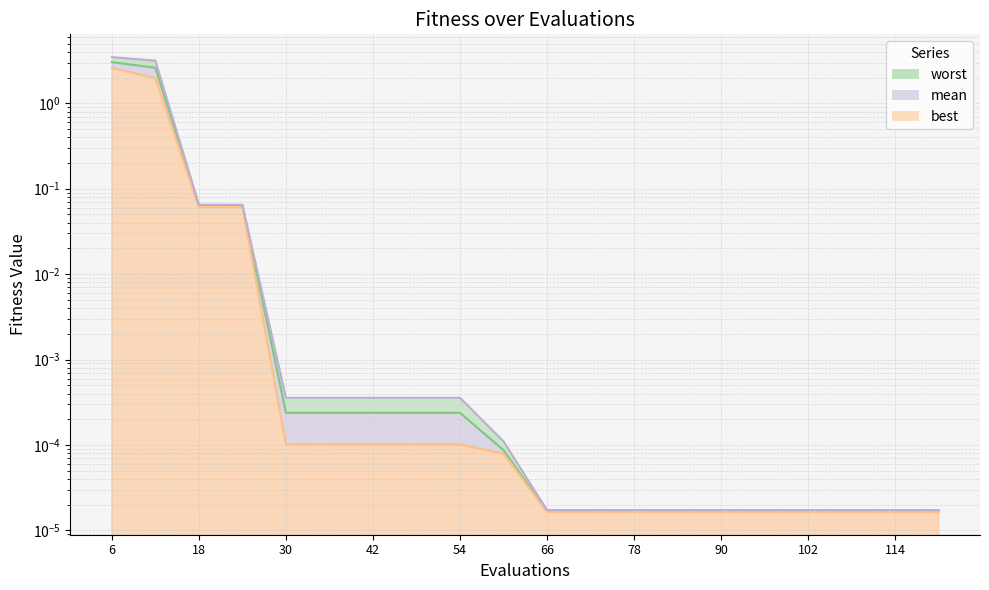

How many distinct data groups are displayed?

3